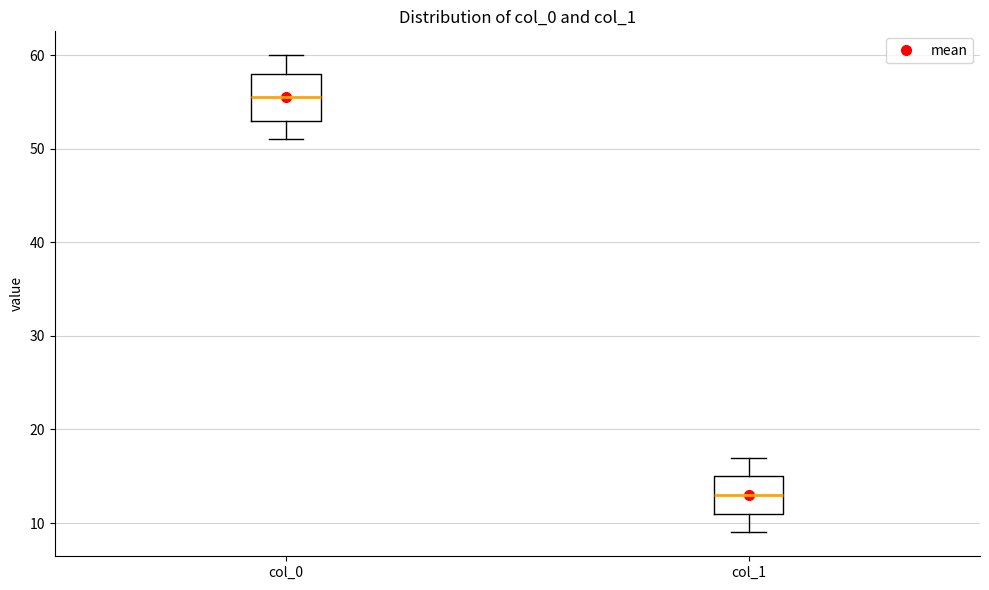

Reading left to right, read every box against the y-axis: the position of its median line, the range the box covers, and the ends of its whiskers. The values are not printed on the chart, so give them approximately, as read against the axis.

col_0: median 56, box 53 to 58, whiskers 51 to 60
col_1: median 13, box 11 to 15, whiskers 9 to 17